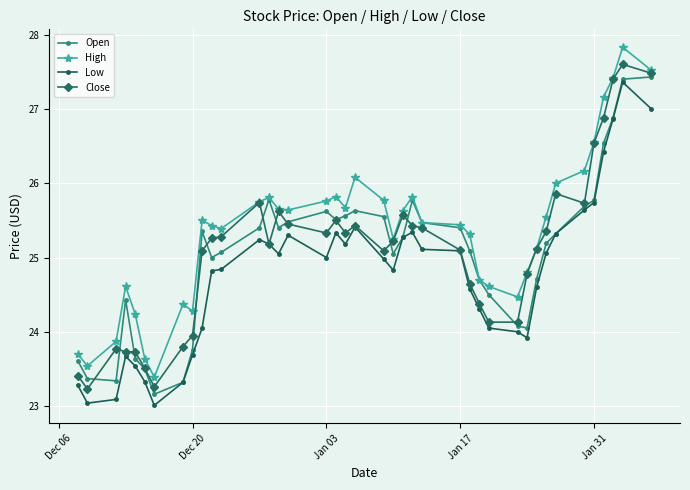

What is the minimum value for Open?

23.2